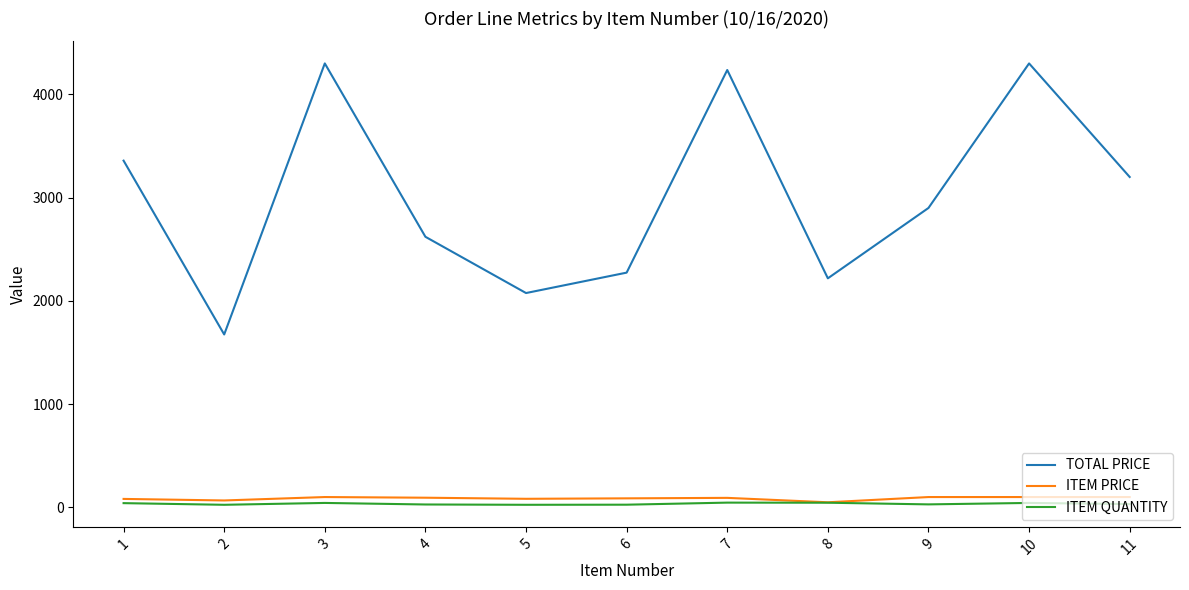

True or false: TOTAL PRICE has a value of 2076.0 at 5.

True